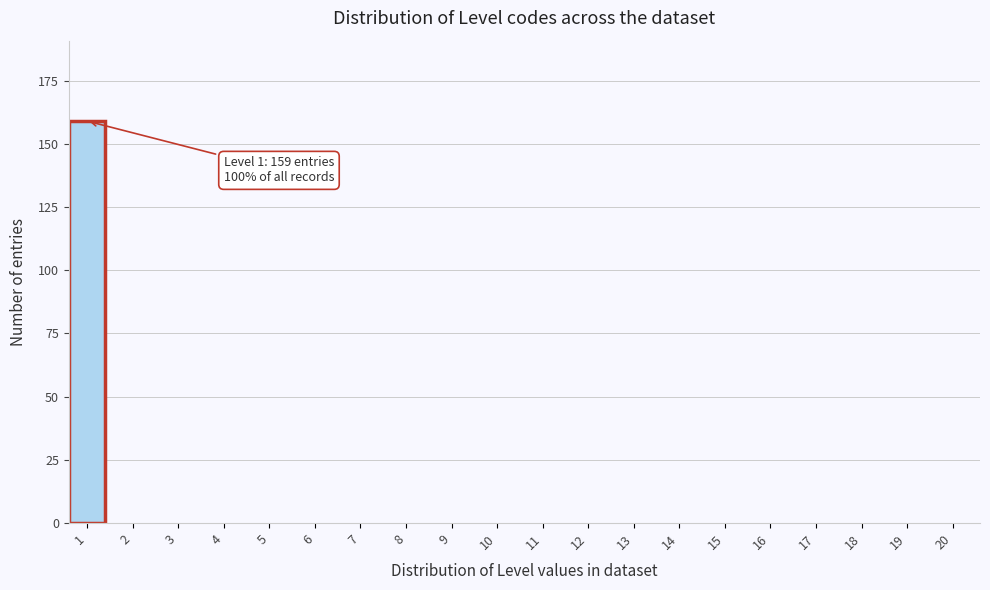

Reading left to right, list all the values displayed in this chart.

1=159	2=0	3=0	4=0	5=0	6=0	7=0	8=0	9=0	10=0	11=0	12=0	13=0	14=0	15=0	16=0	17=0	18=0	19=0	20=0